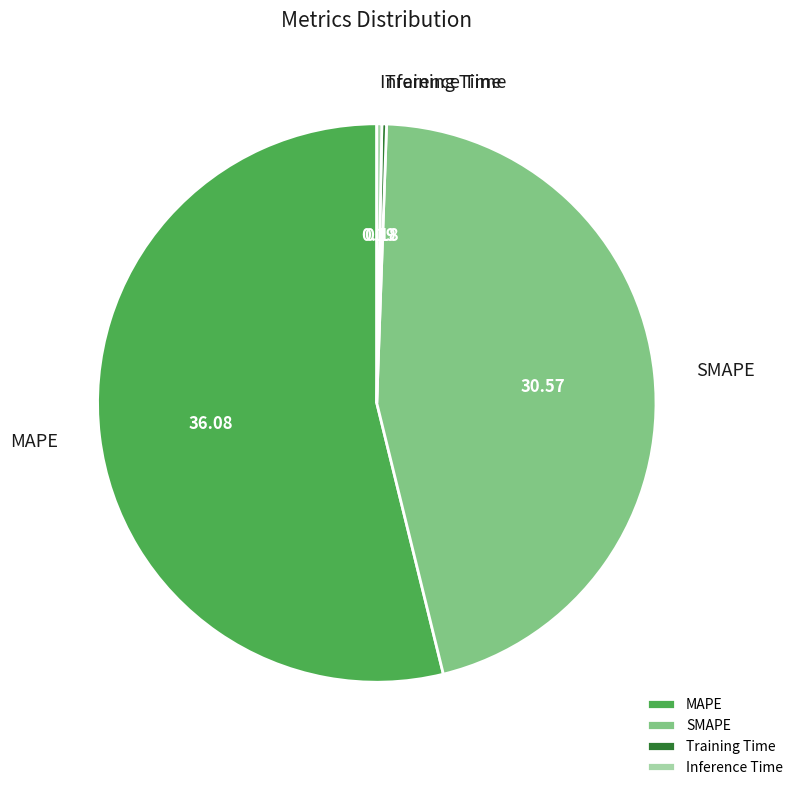

Which slice is the largest?

MAPE